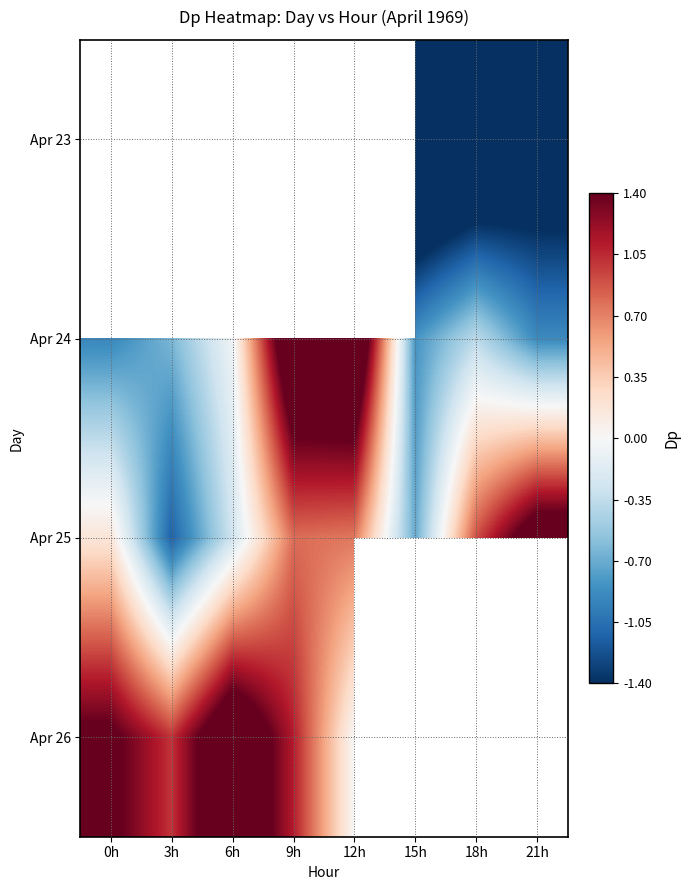

True or false: Apr 26 has a value of 1.8 at 9h.

False